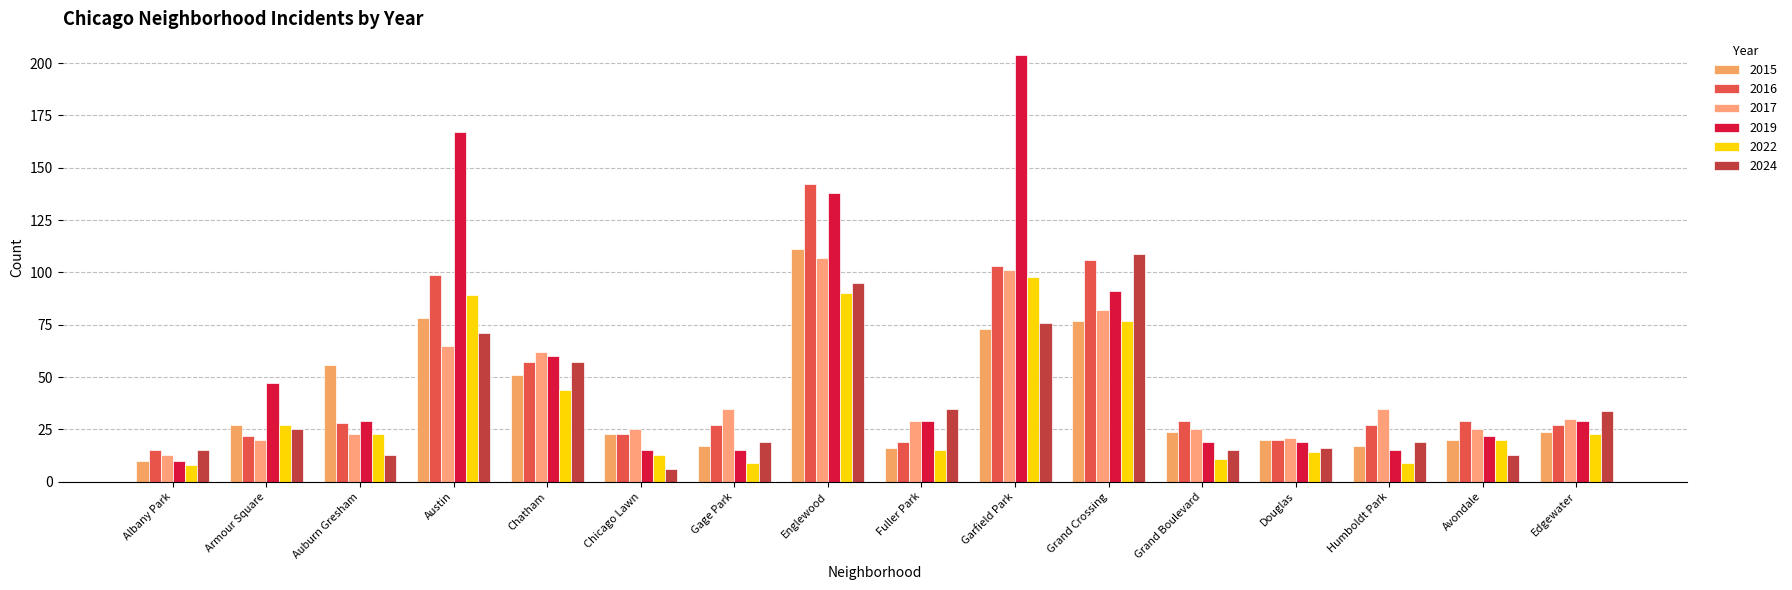

What is the minimum value for 2024?

6